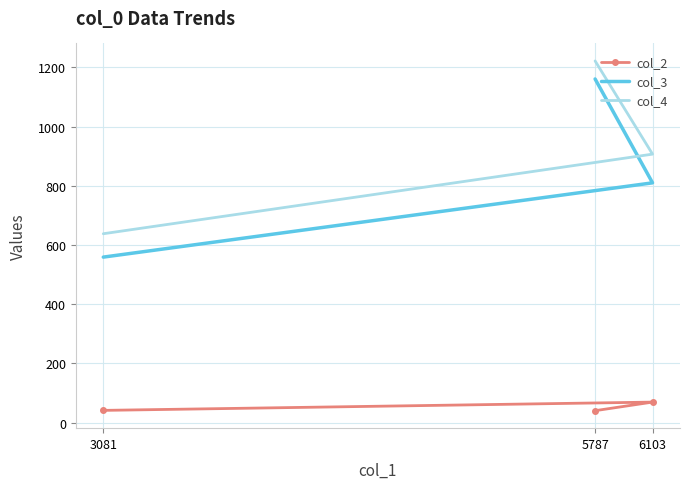

What is the sum of all col_2 values?

150